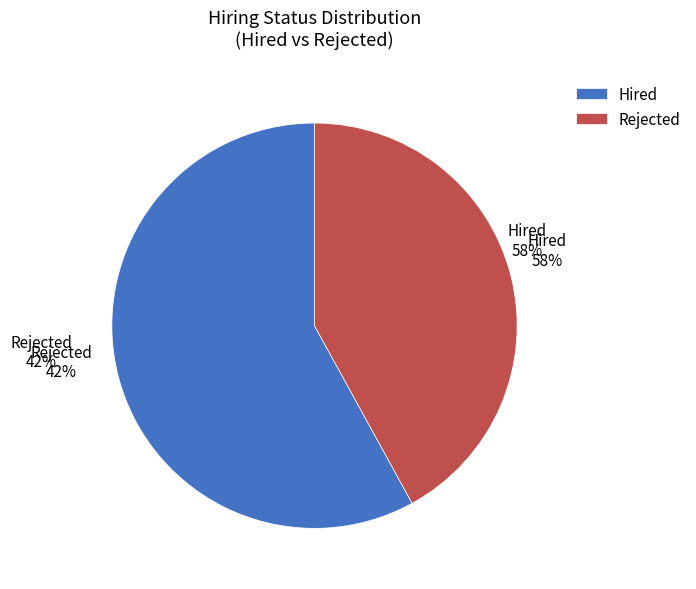

Is there a majority slice in this chart?

Yes